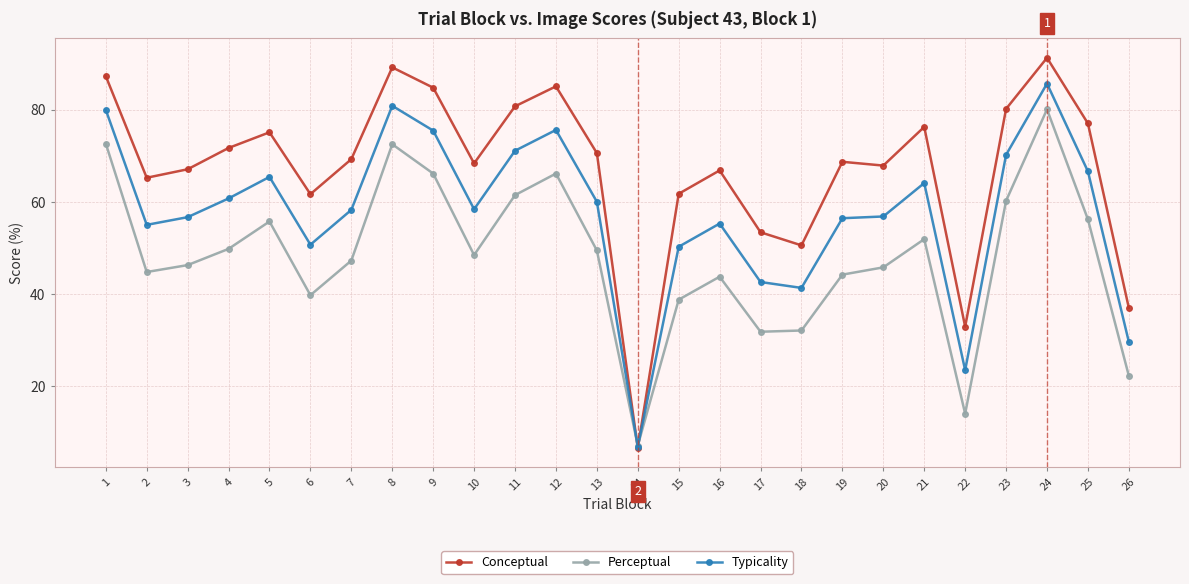

Which series changed the most between 1 and 17?

Perceptual